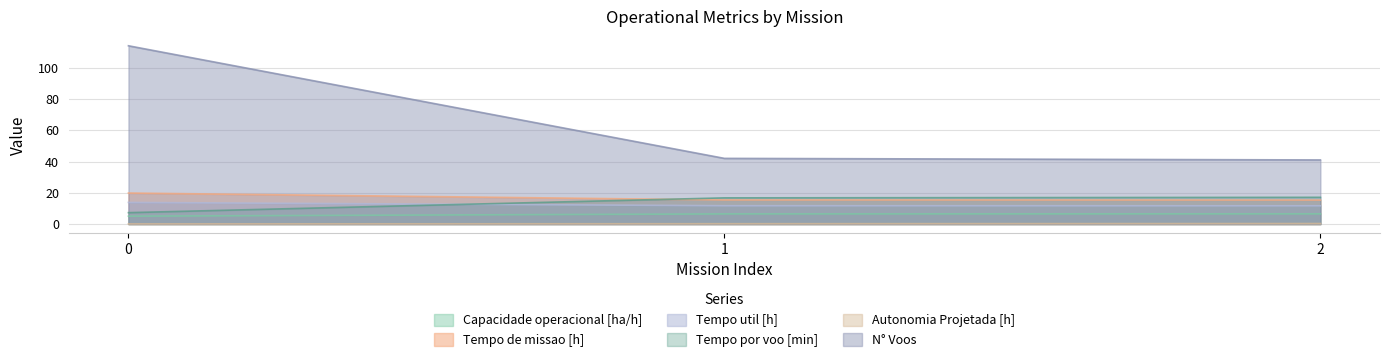

Reading left to right, list all the values displayed in this chart.

Capacidade operacional [ha/h]: 5.0	6.5	6.5
Tempo de missao [h]: 19.8	15.4	15.3
Tempo util [h]: 13.8	11.7	11.7
Tempo por voo [min]: 7.3	16.8	17.1
Autonomia Projetada [h]: 0.1	0.2	0.3
N° Voos: 114.0	42.0	41.0